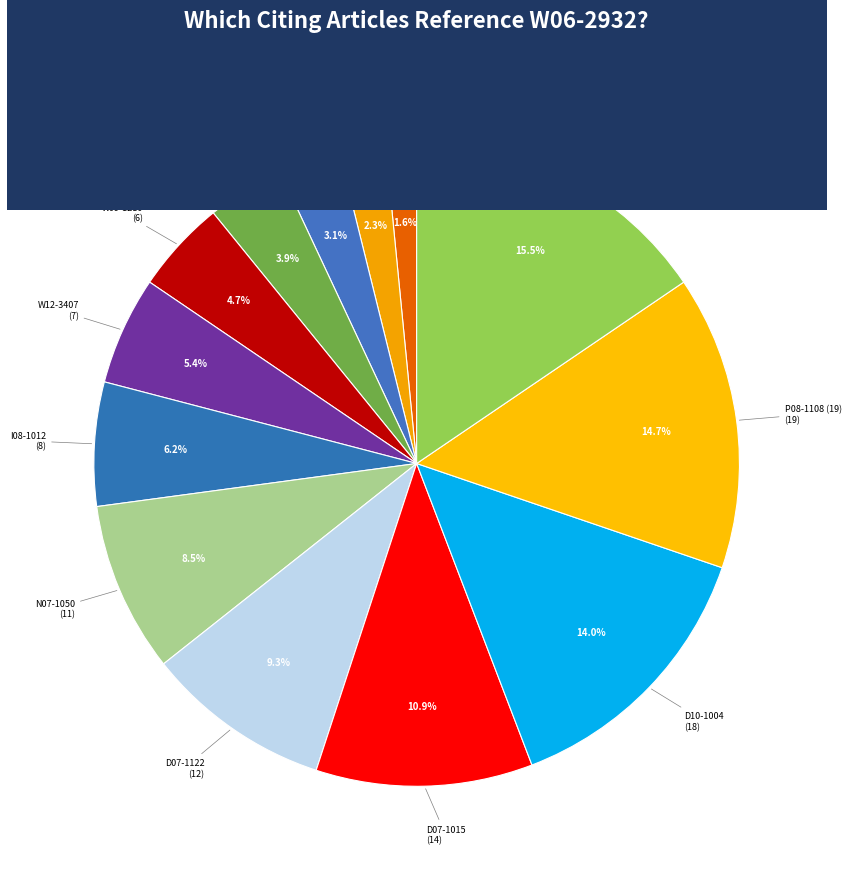

Count the number of slices in the pie.

13